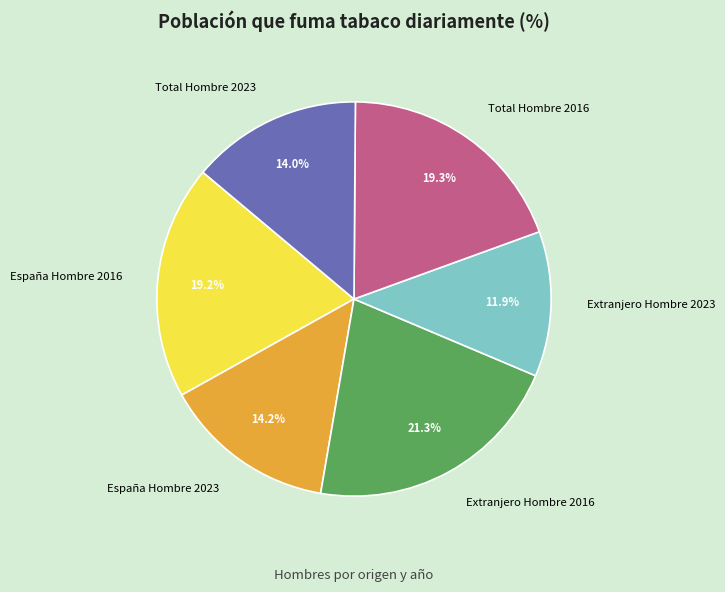

How many slices are in this pie chart?

6